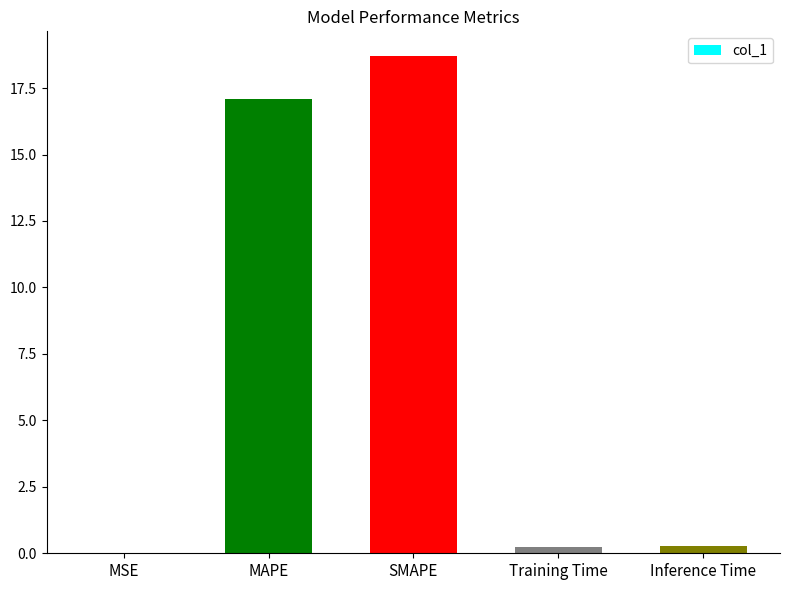

What is the change in value from MAPE to Training Time?

-16.9